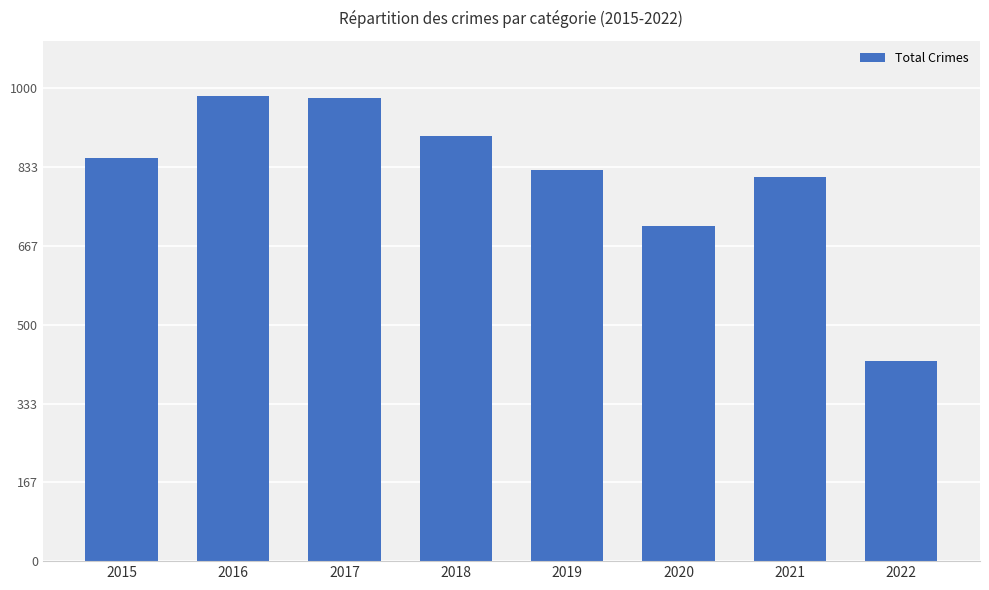

Is it true that the value at 2021 is 811?

True